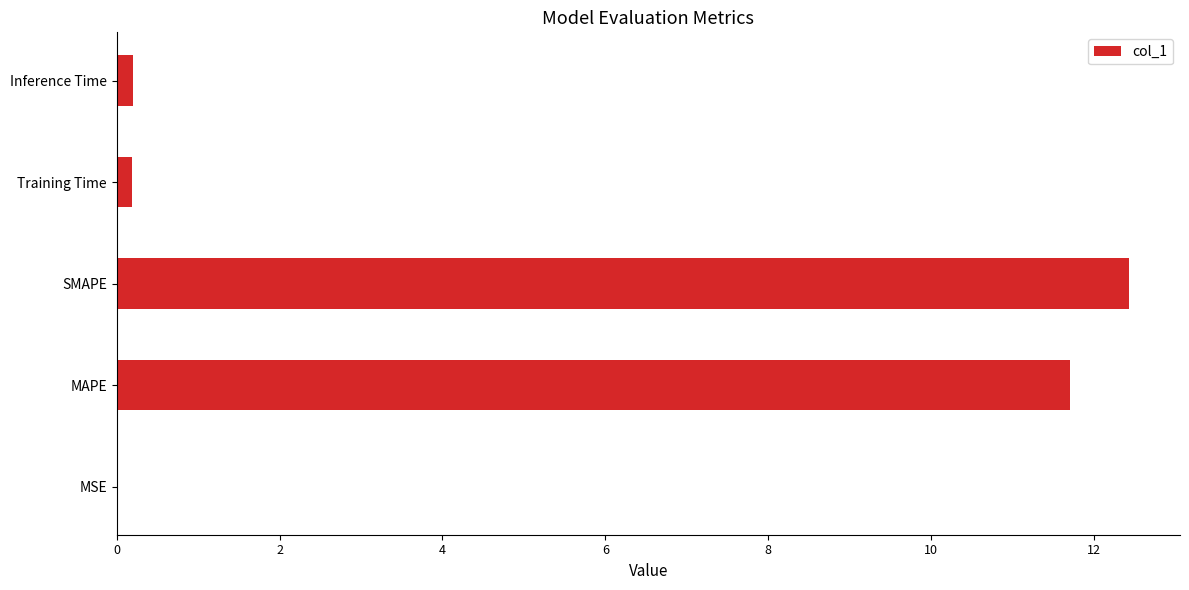

Which has a higher value, SMAPE or Training Time?

SMAPE